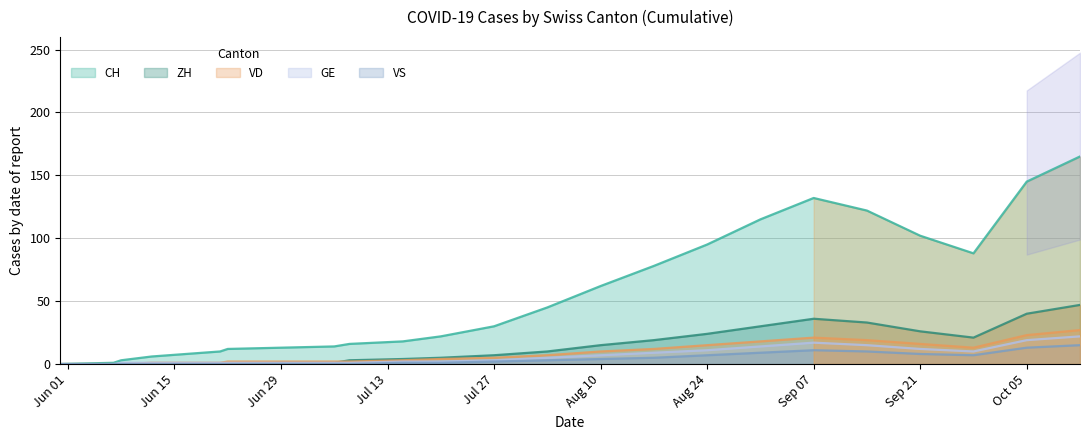

What is the value of the VD point at the 6th from the left?

2